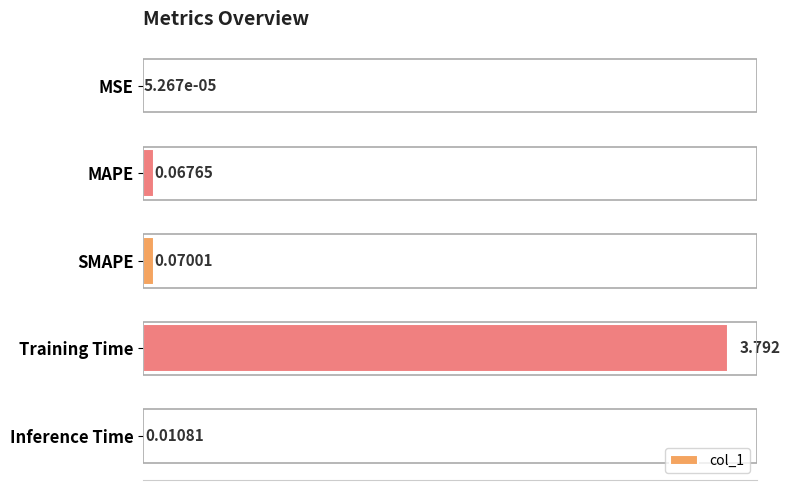

Which category has the highest value across all series?

Training Time